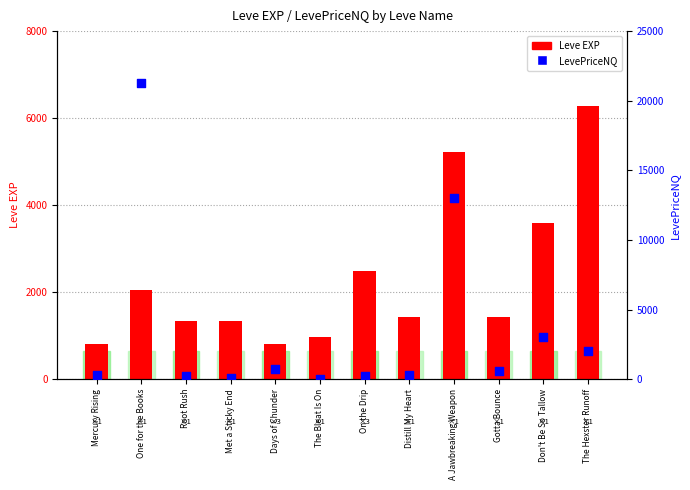

Which series reaches the maximum Y coordinate?

LevePriceNQ